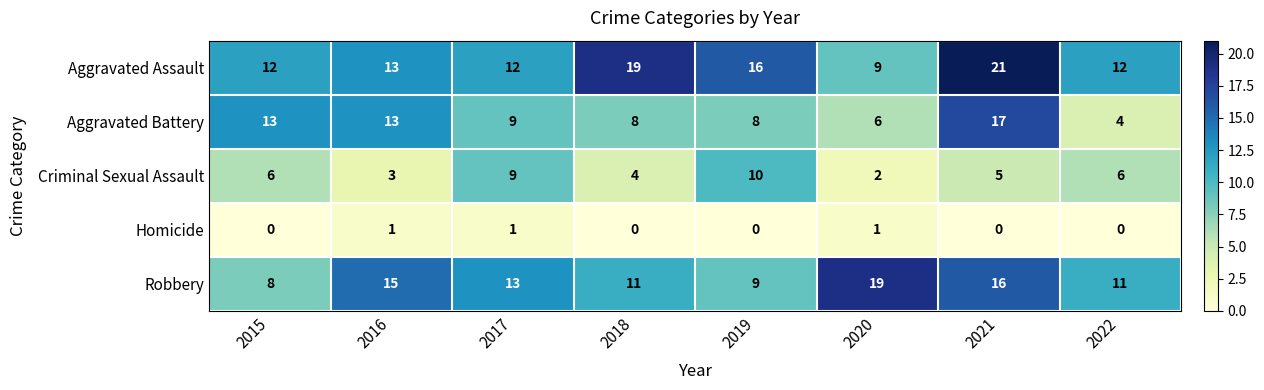

What is the difference between the Aggravated Assault values at 2021 and 2022?

9